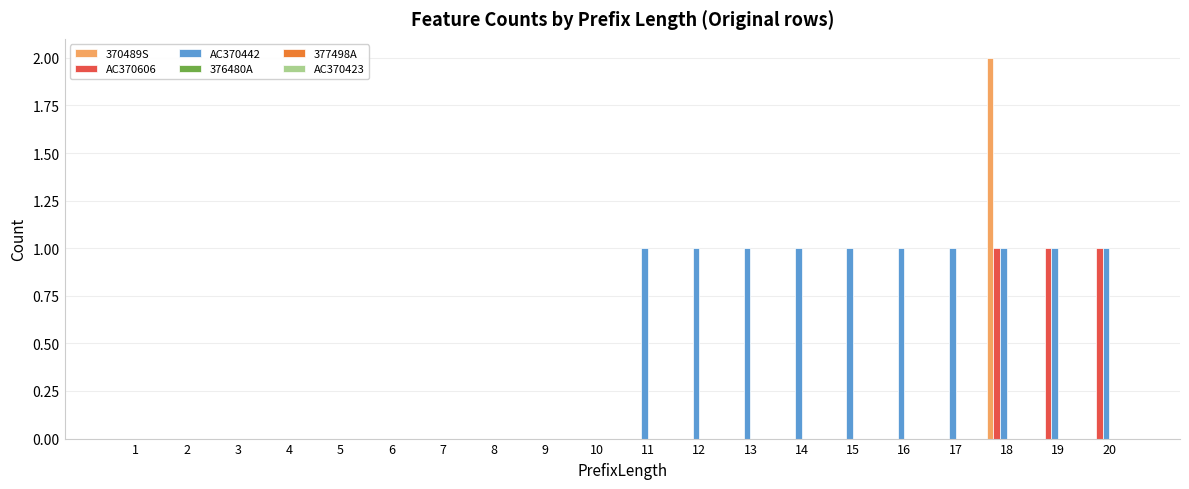

At which category does the chart reach its peak across all series?

18